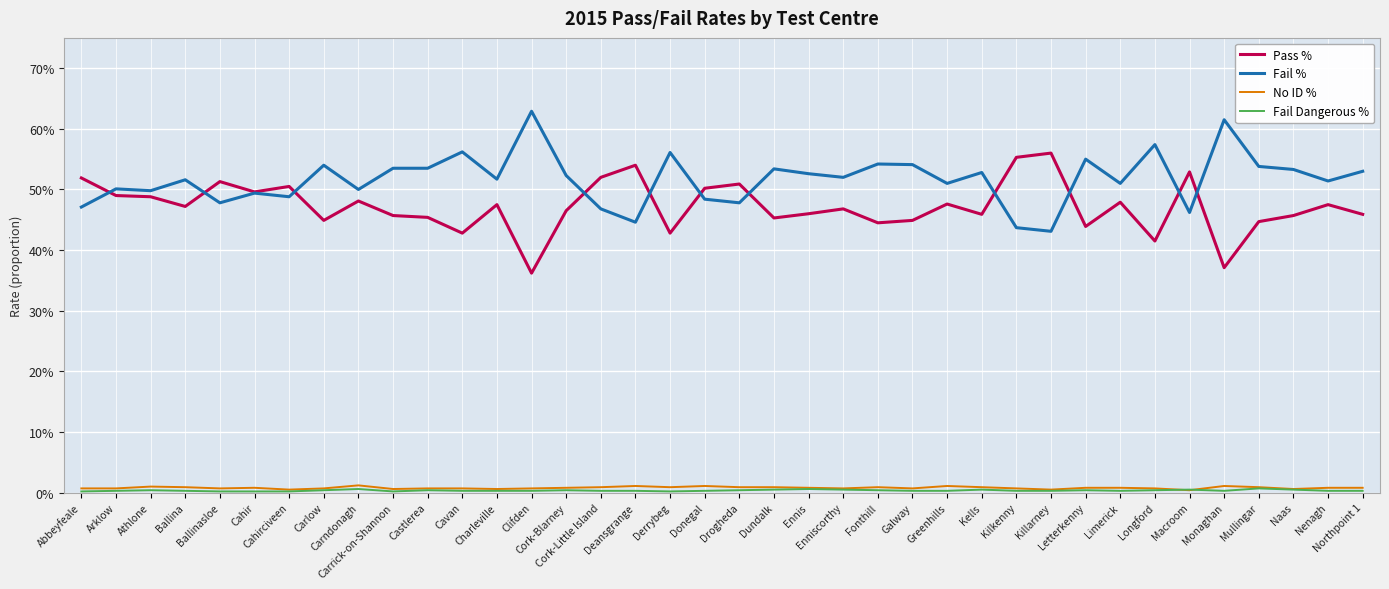

Which category has the lowest value in the Fail % series?

Killarney